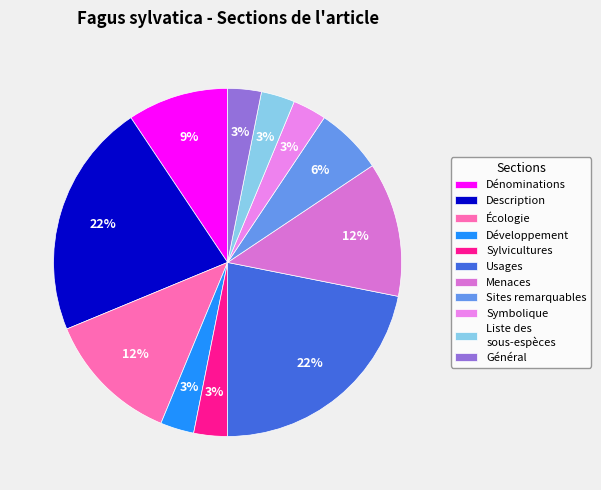

Which slice is the smallest?

Développement